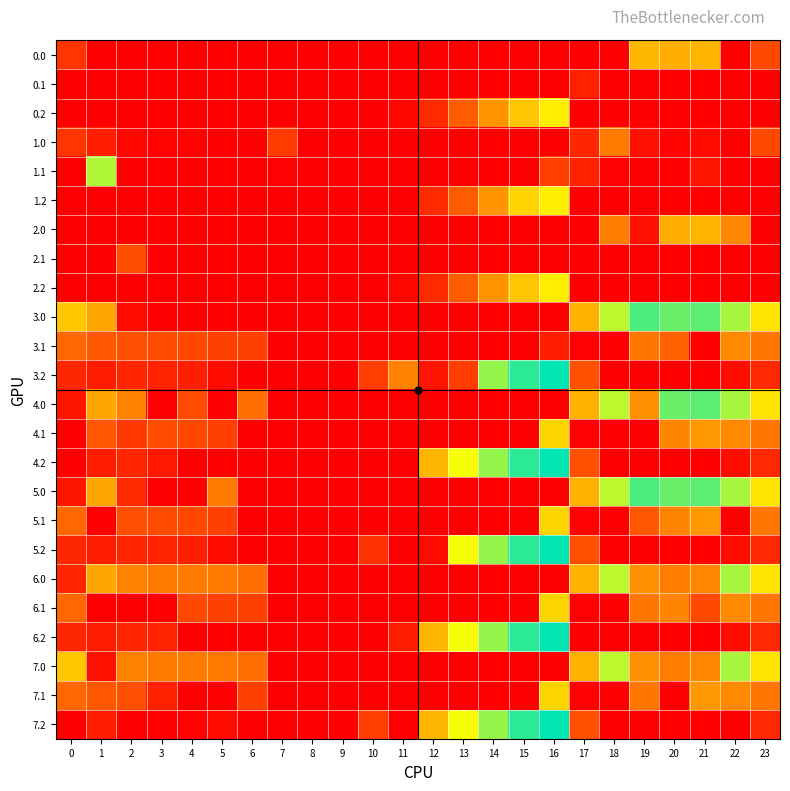

At which category is the sum across all series the highest?

16